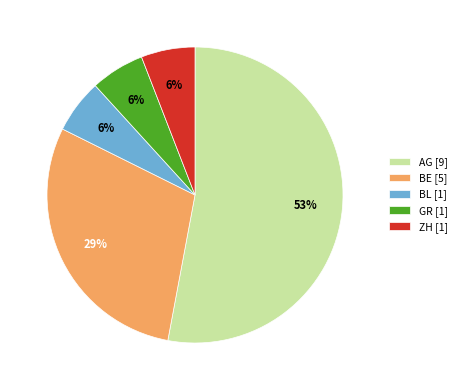

True or false: ZH [1] accounts for 1% of the total.

False